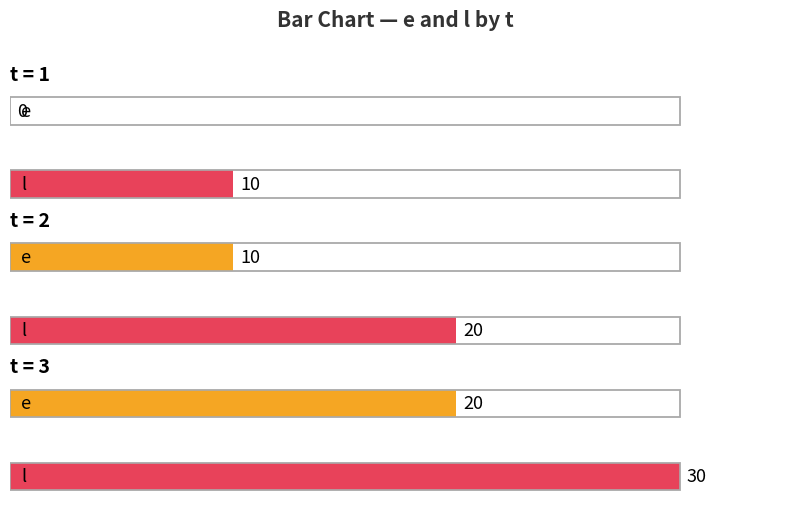

At 3, list the series in order from largest to smallest.

l, e